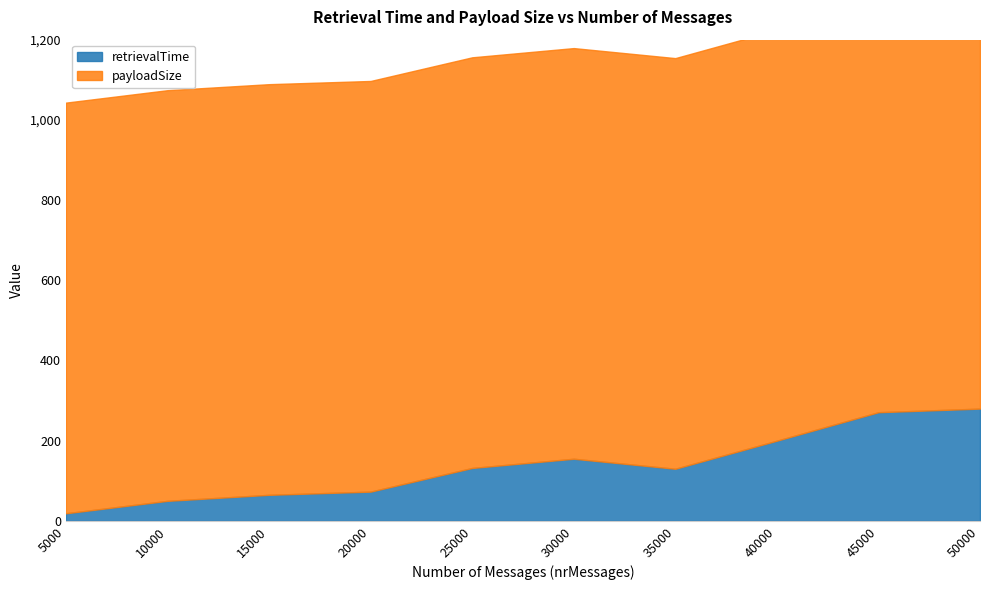

Does the chart display data point markers on the line(s)?

No